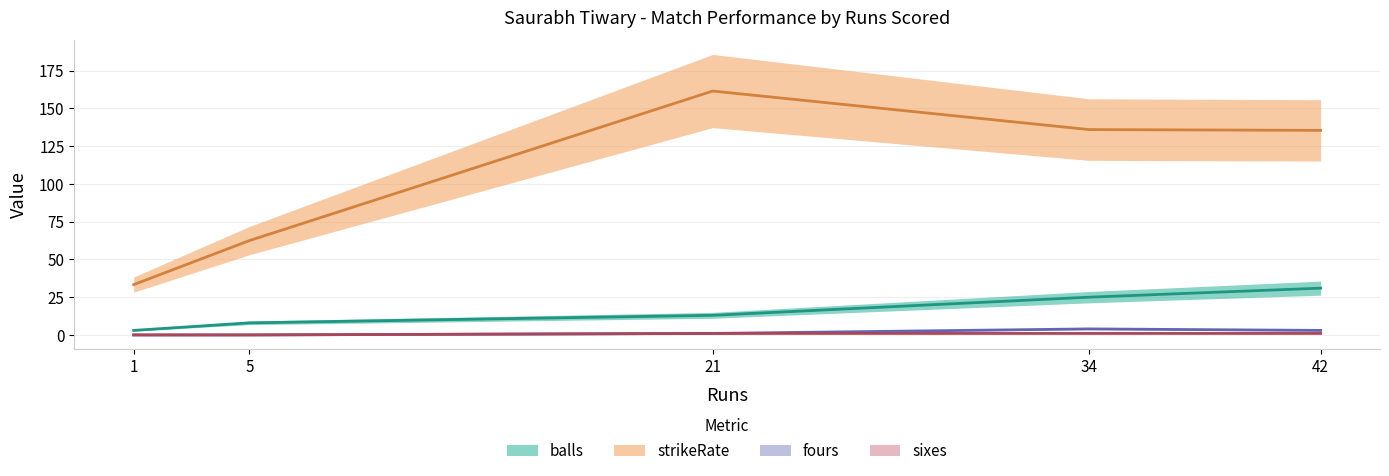

True or false: fours and strikeRate intersect in this chart.

False